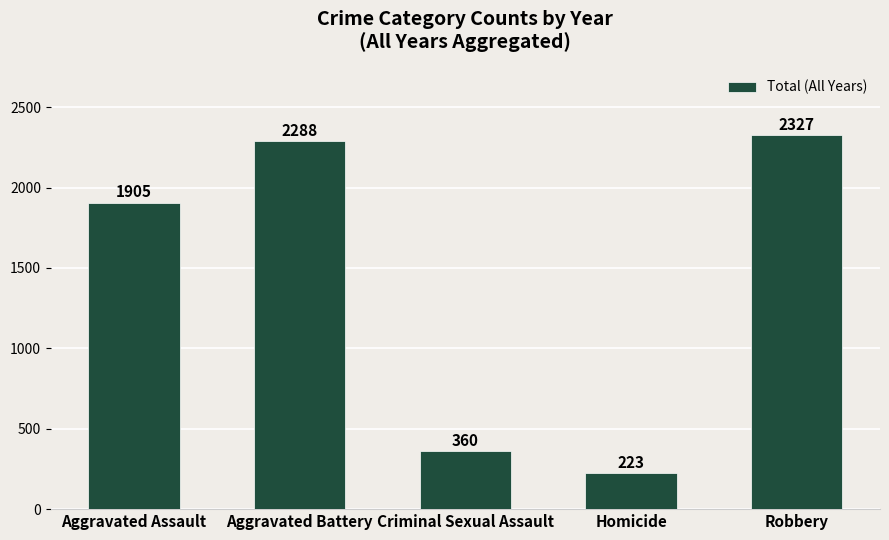

Is it true that the value at Aggravated Assault is 1905?

True